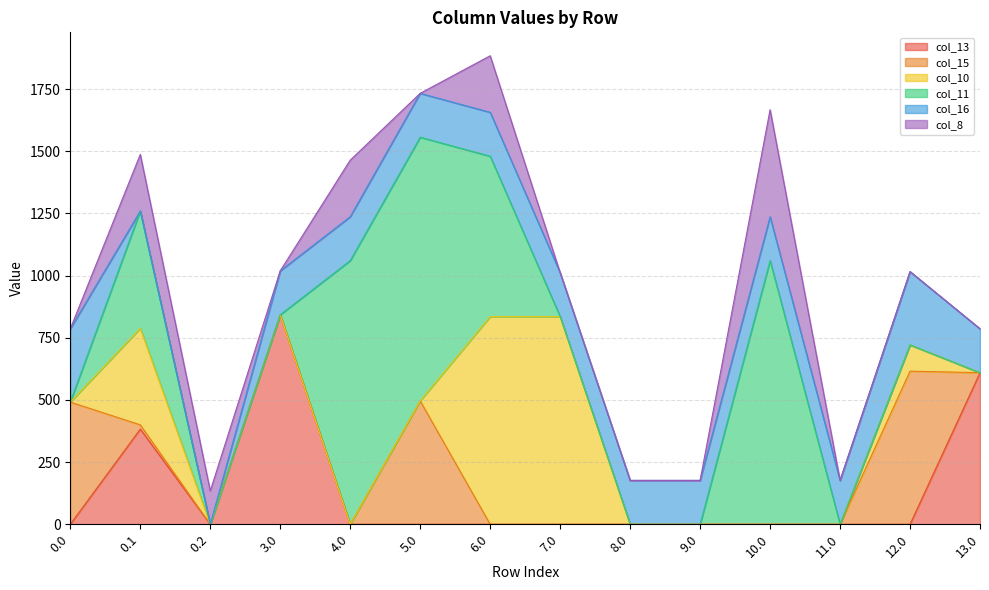

Read the col_13 value at 0.1.

382.7